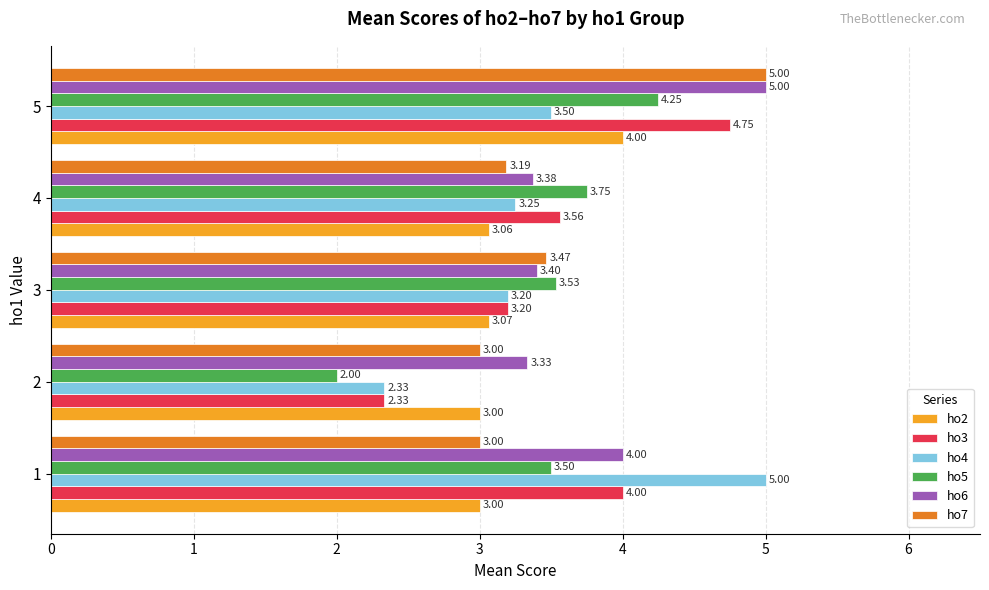

What is the total value across all series at 5?

26.5